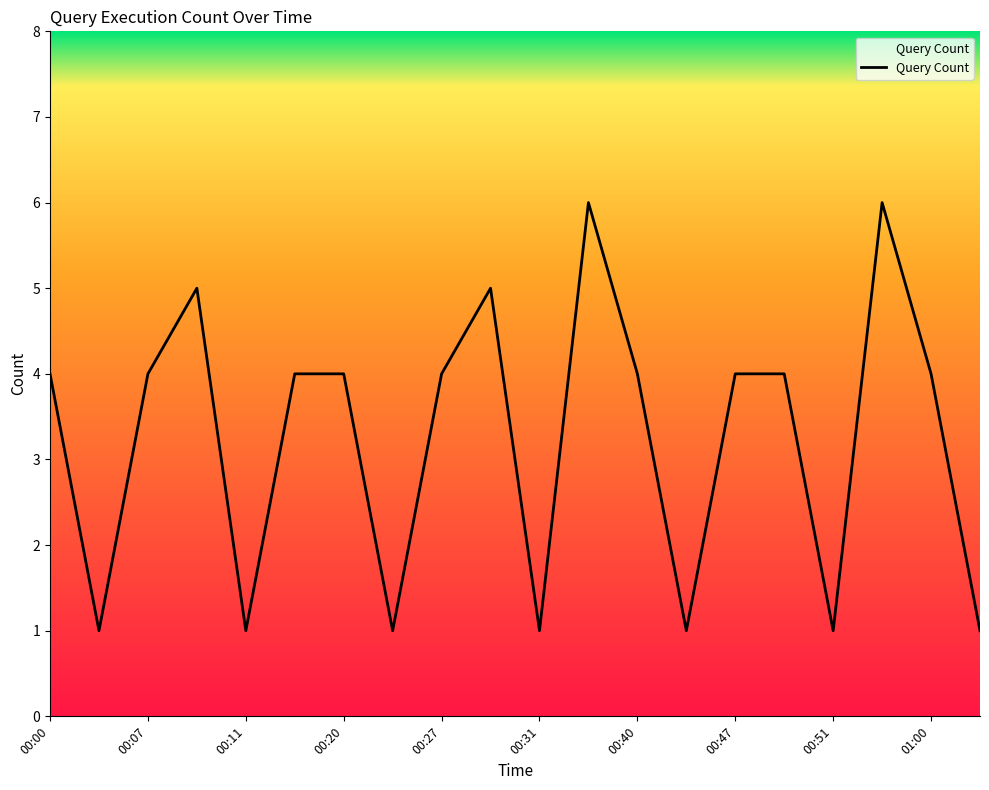

What is the difference between the maximum and minimum values?

5